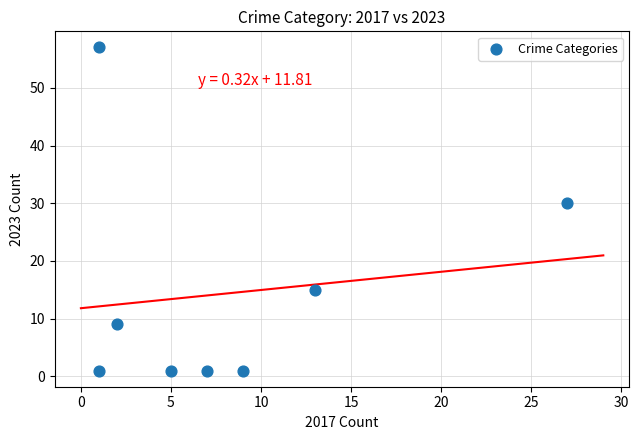

What Y value in the scatter plot is closest to 29?

30